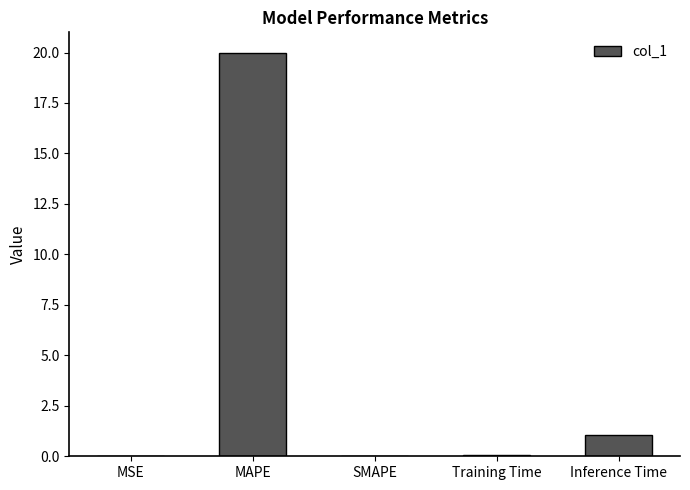

What is the greatest value displayed?

20.0